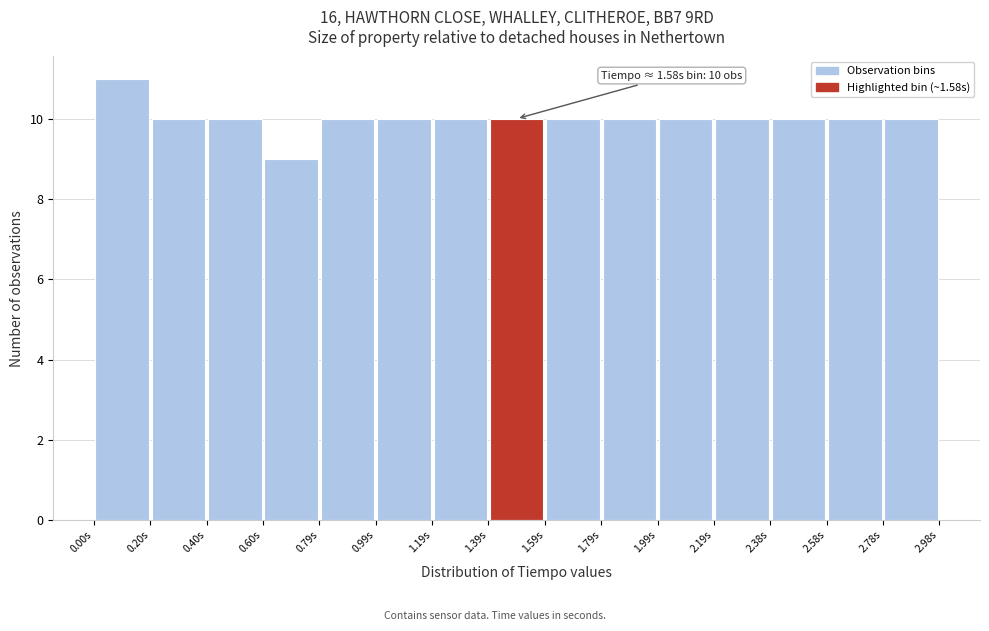

Which range on the x-axis has the tallest bar?

0.00 to 0.20